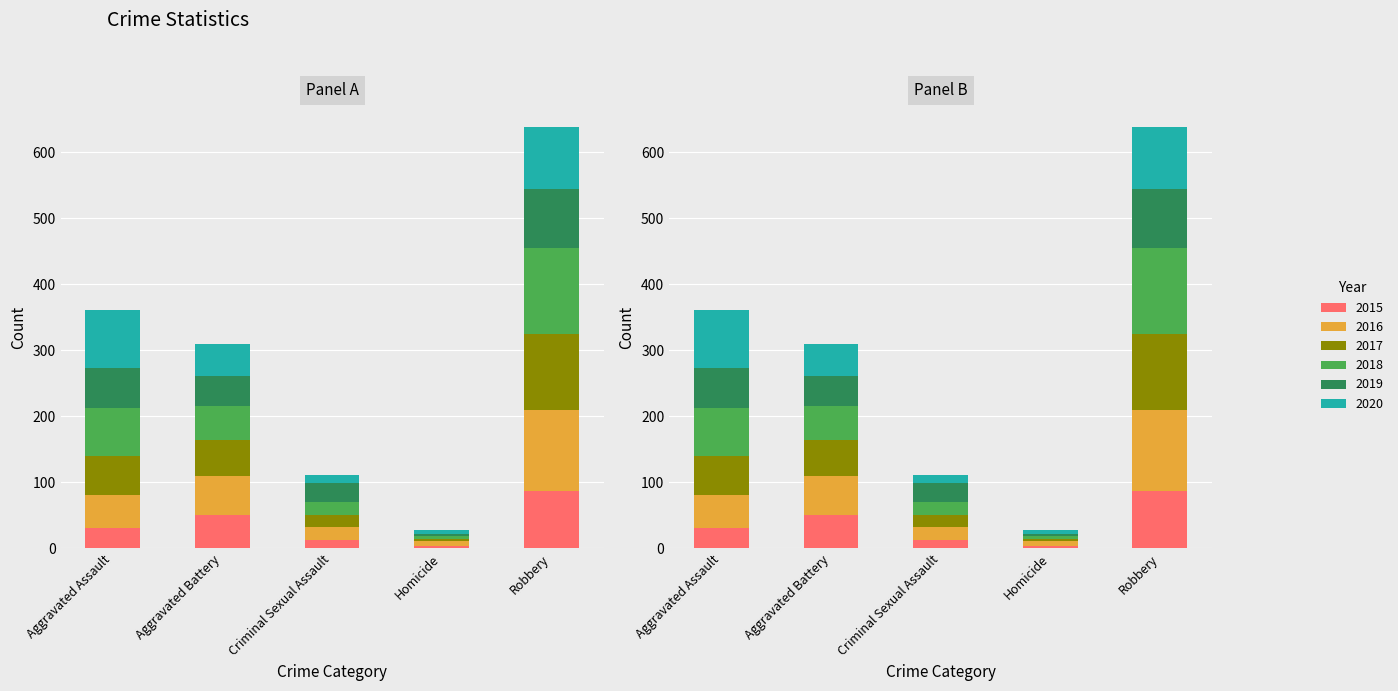

What is the difference between the maximum and minimum values in the 2019 series?

86